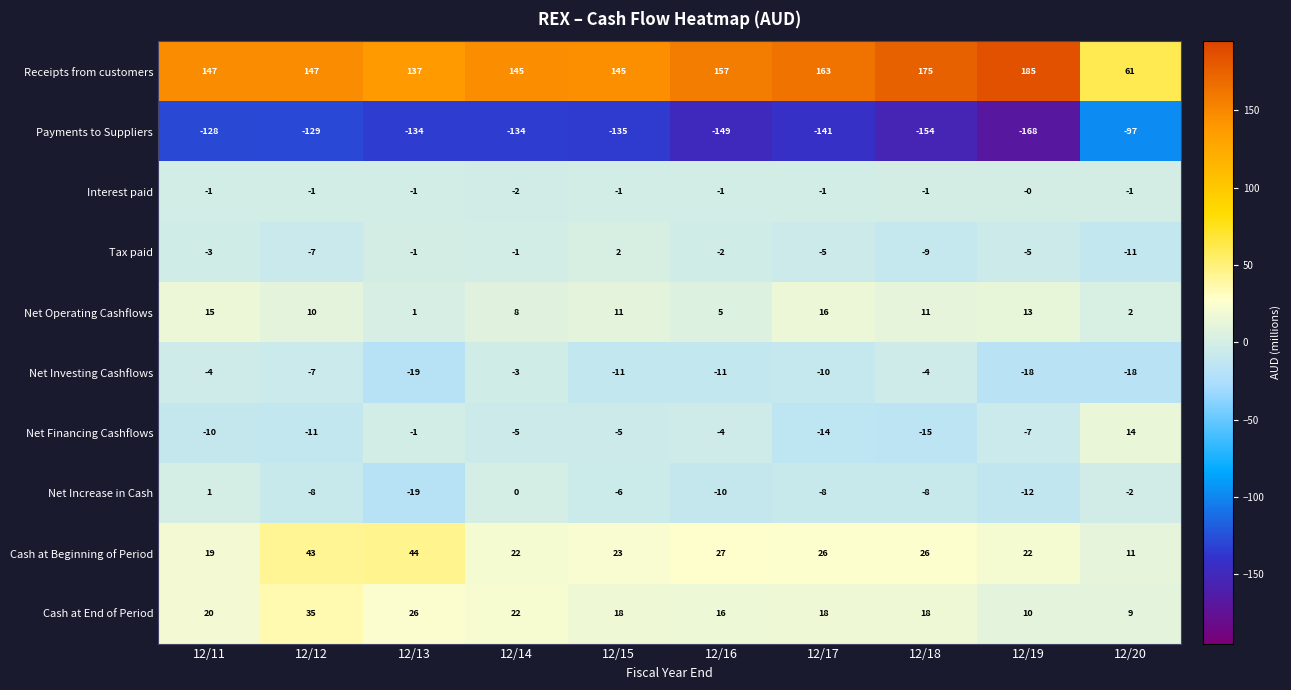

Is it true that Tax paid equals 3 at 12/15?

False